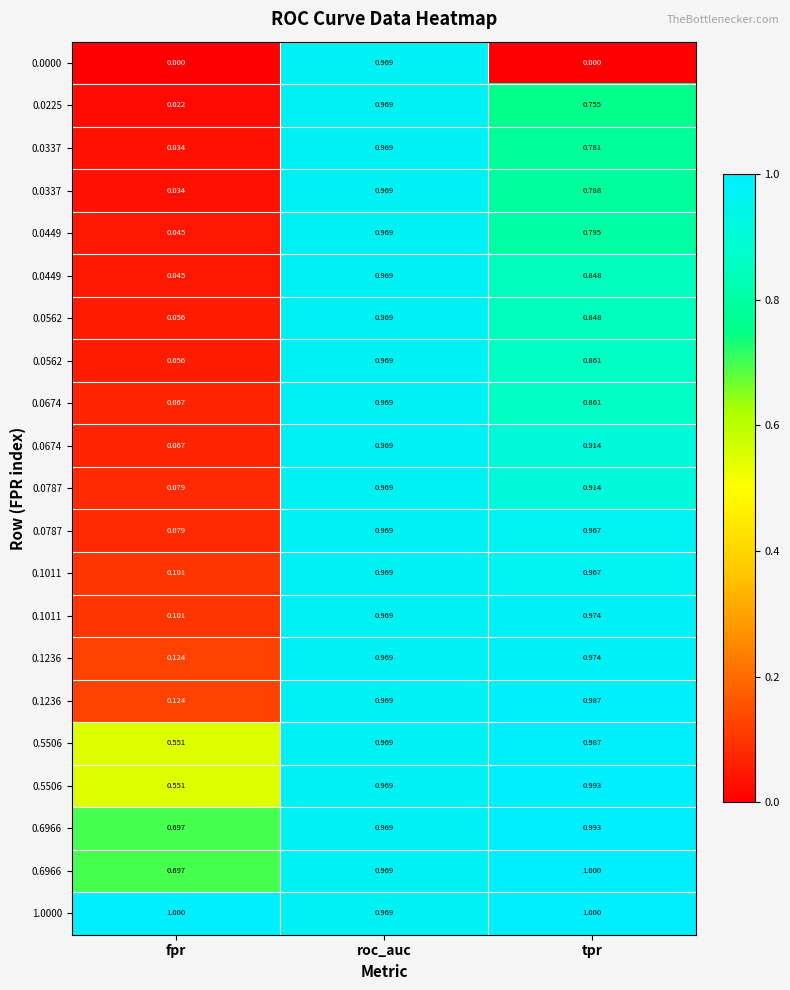

Which label corresponds to the largest value in the chart?

tpr